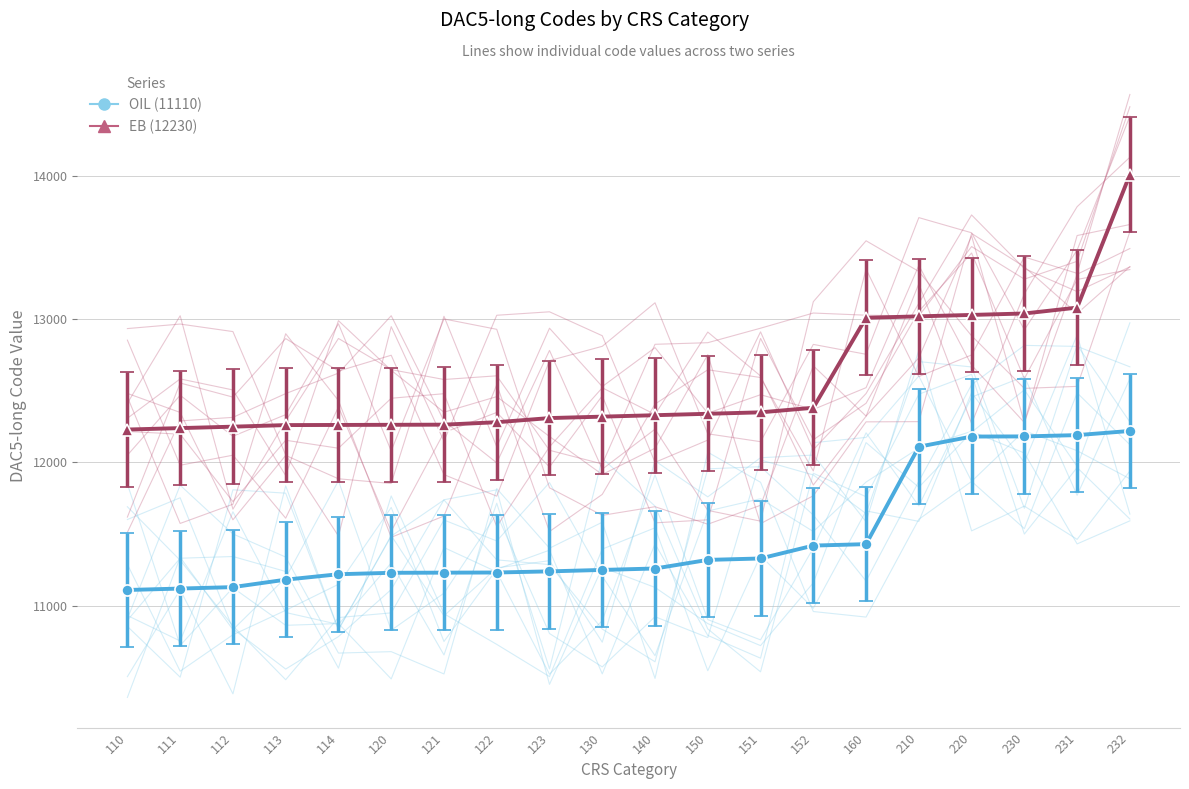

Which series has the largest total across all categories?

12230